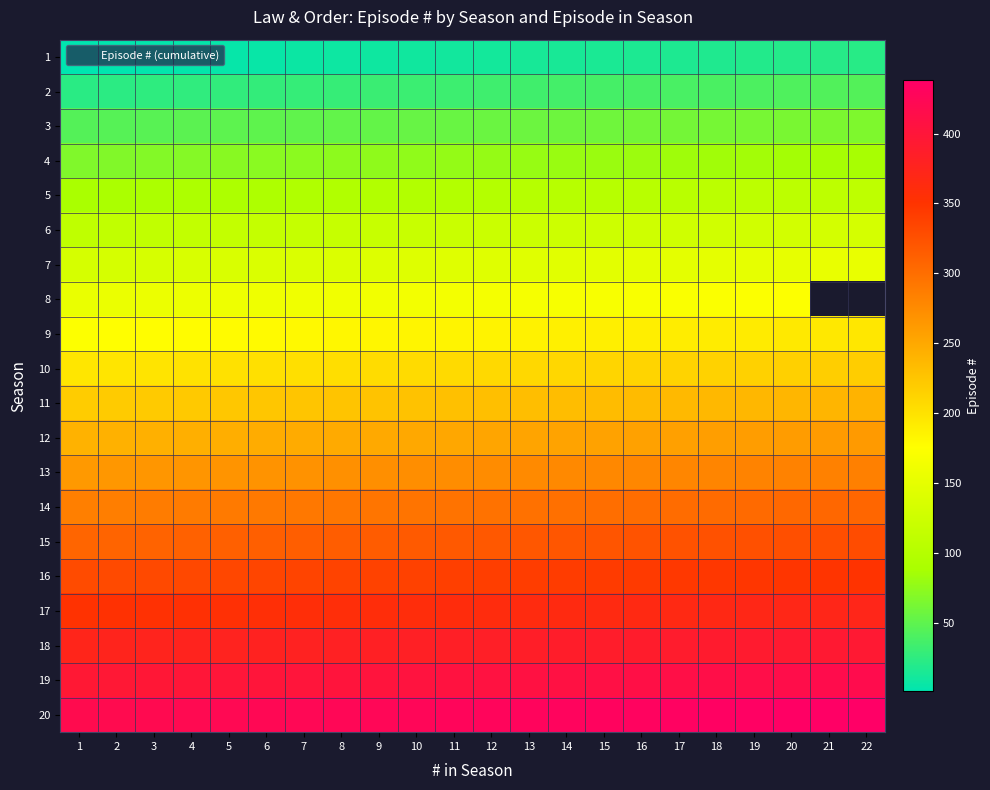

List the series in order of their peak value, highest first.

20, 19, 18, 17, 16, 15, 14, 13, 12, 11, 10, 9, 8, 7, 6, 5, 4, 3, 2, 1